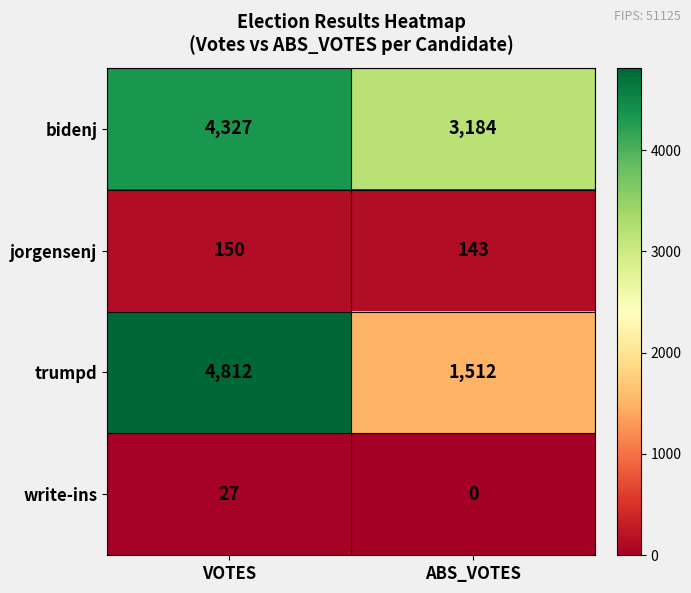

Reading left to right, what are all the values shown in this chart?

bidenj: 4327	3184
jorgensenj: 150	143
trumpd: 4812	1512
write-ins: 27	0